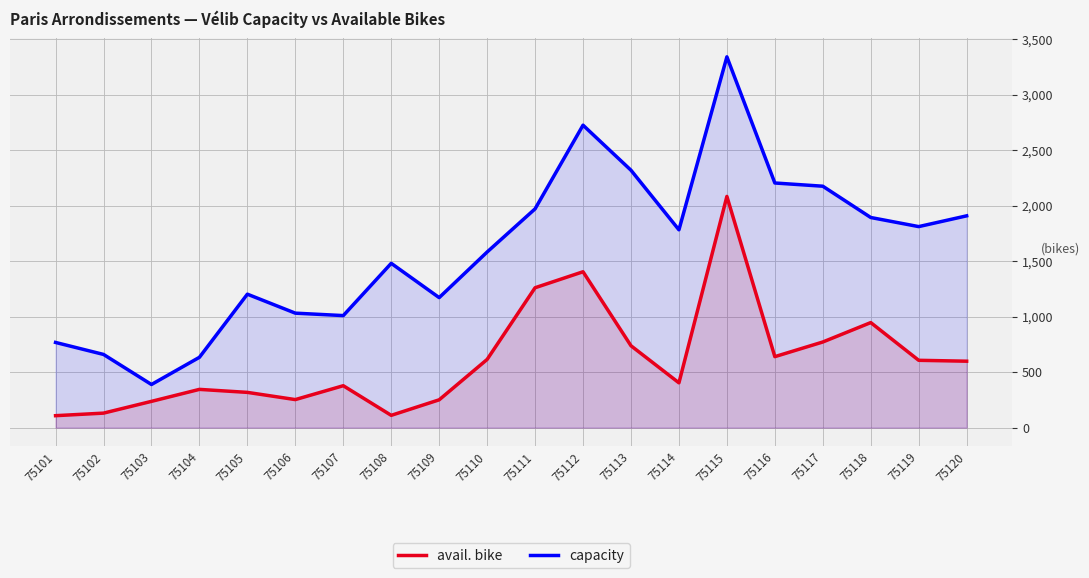

What is the total value across all series at 75112?

4131